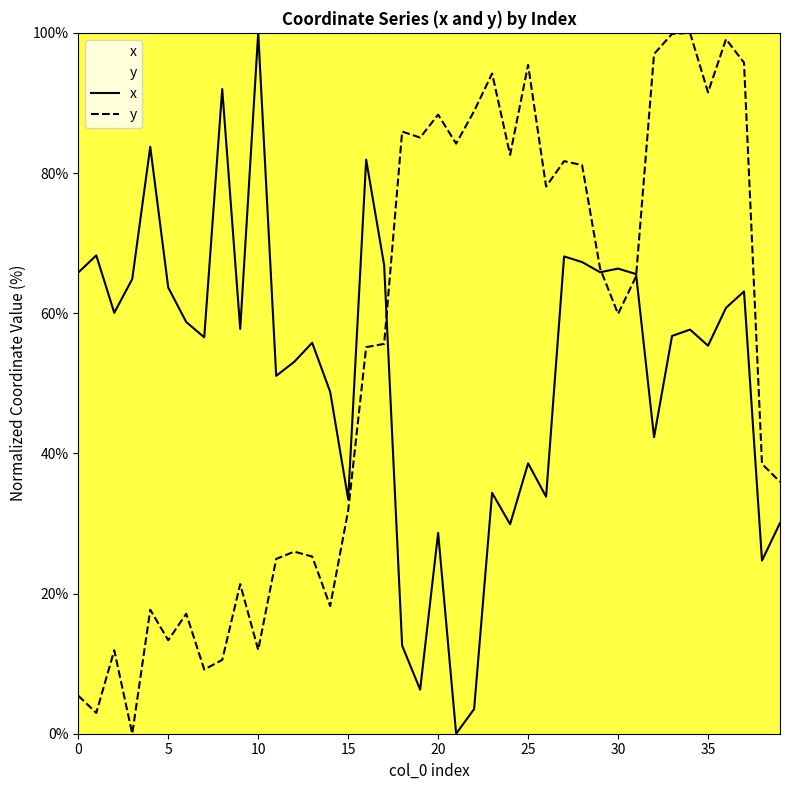

What is the difference between the x values at 23 and 17?

32.5